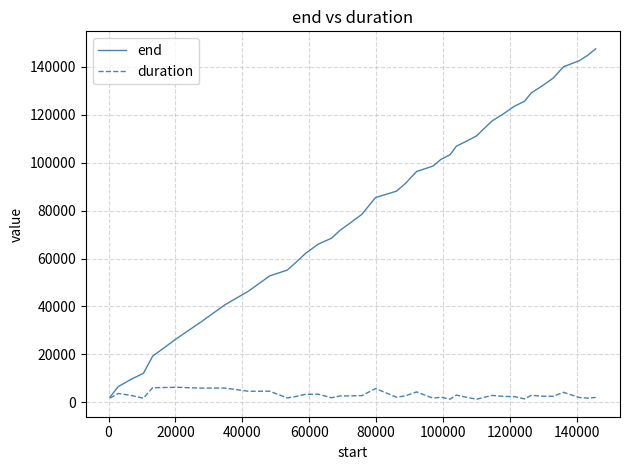

Which series has the largest total across all categories?

end